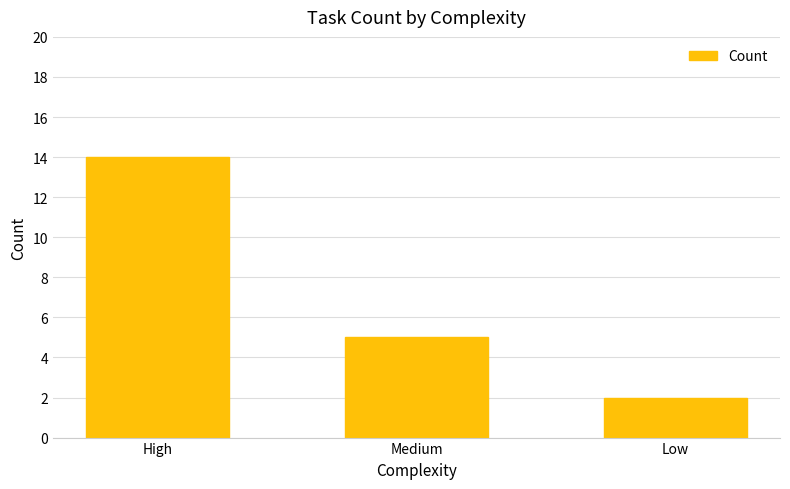

Rank the categories by value from highest to lowest.

High, Medium, Low